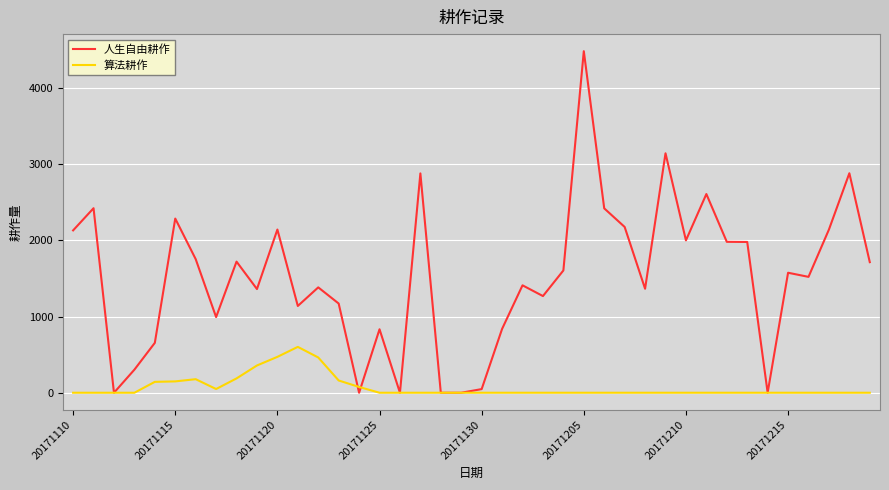

What is the greatest value displayed?

4483